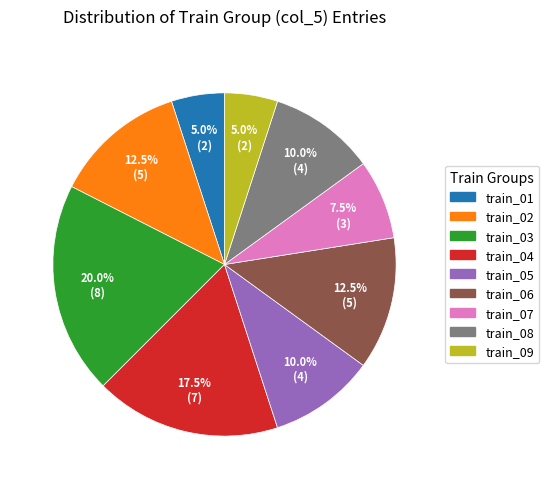

What is the ratio of the value at train_08 to the value at train_02?

0.8